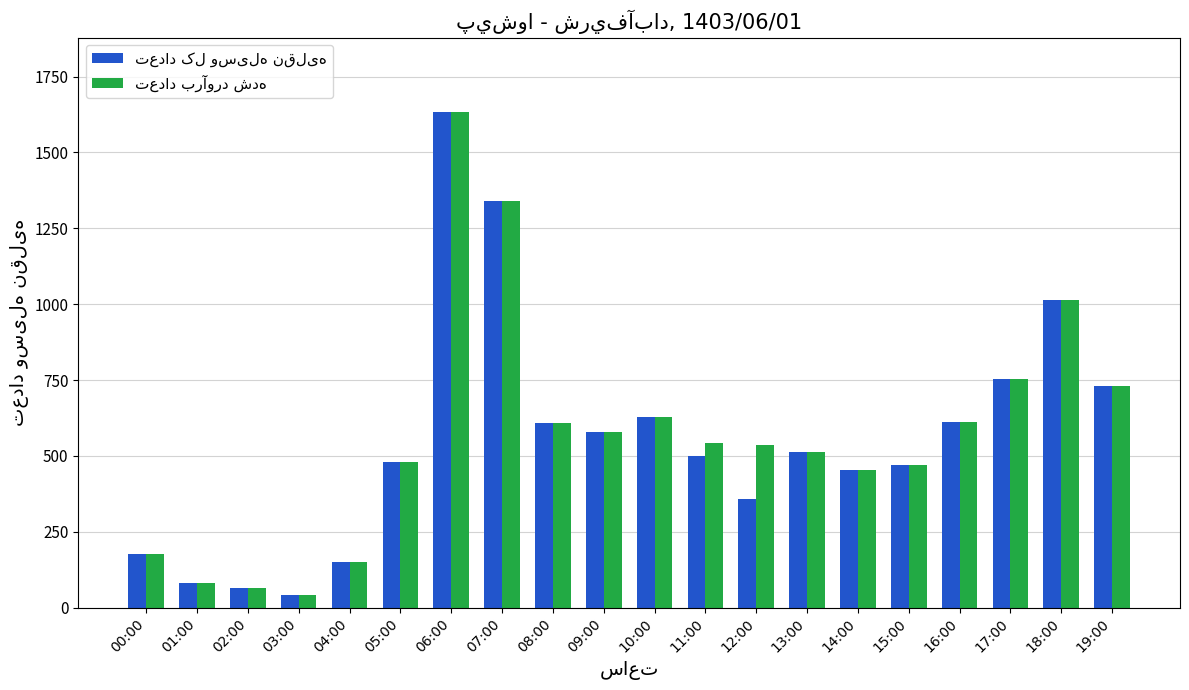

What is the difference between the highest and lowest values at 11:00?

45